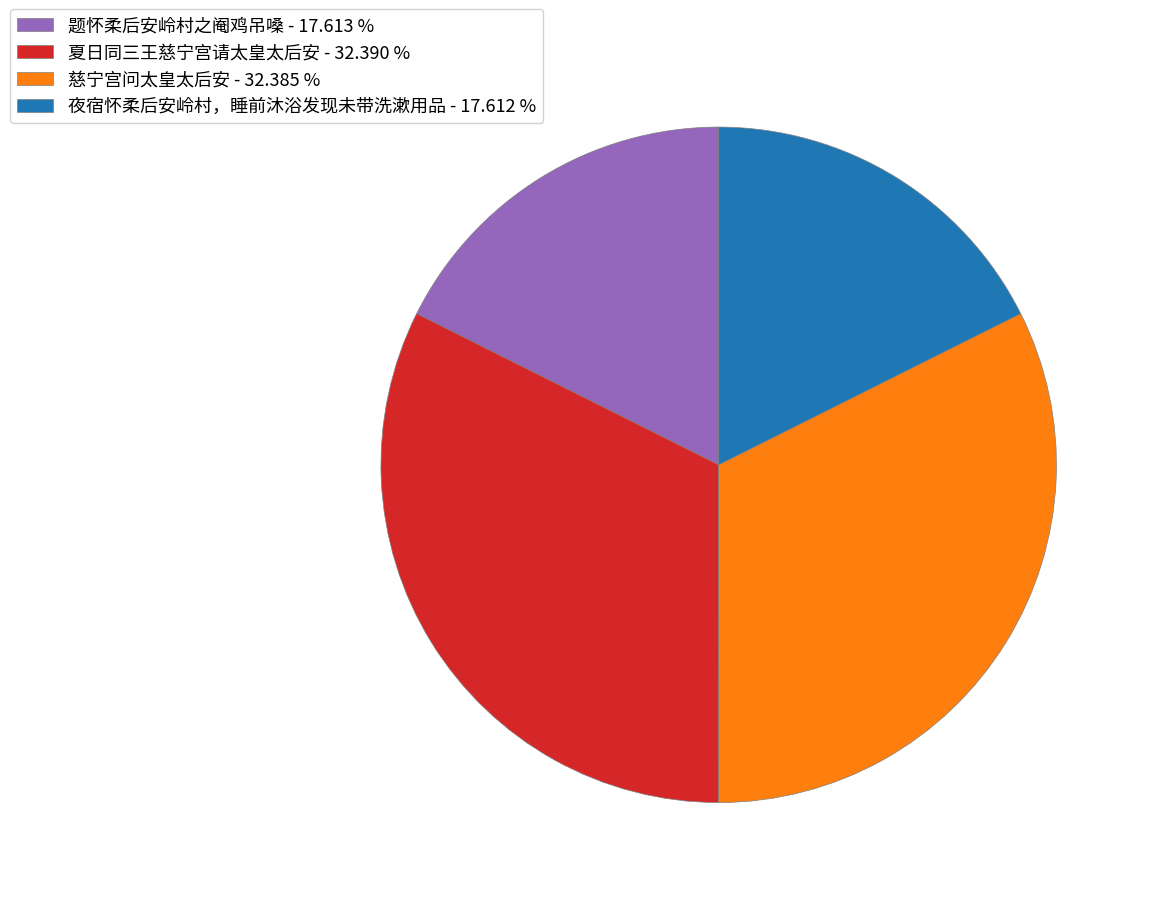

Does 夜宿怀柔后安岭村，睡前沐浴发现未带洗漱用品 account for over 50% of the chart?

No